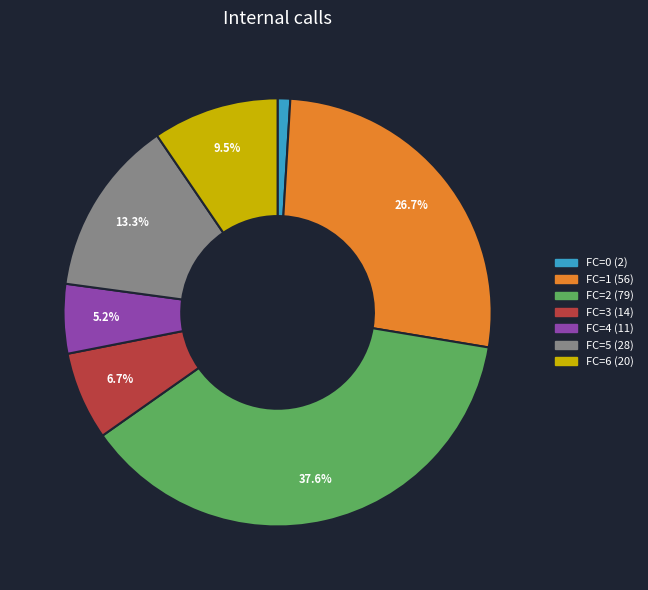

Count the number of slices in the pie.

7